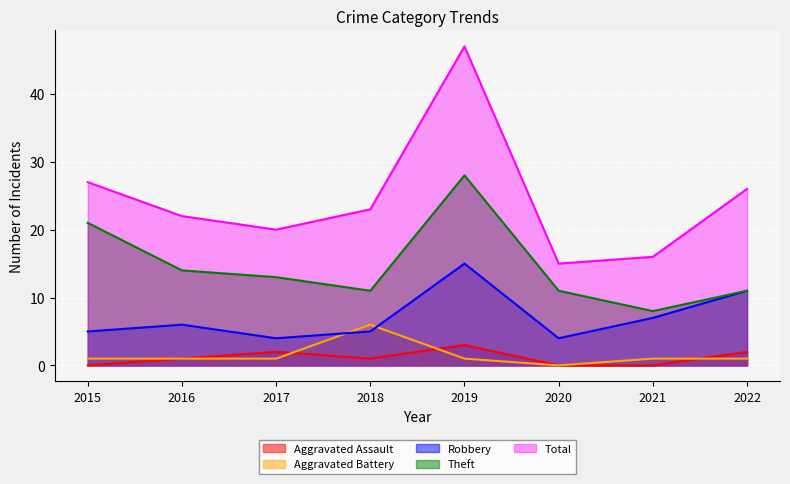

The Aggravated Battery series shows 2 at 2020. True or false?

False